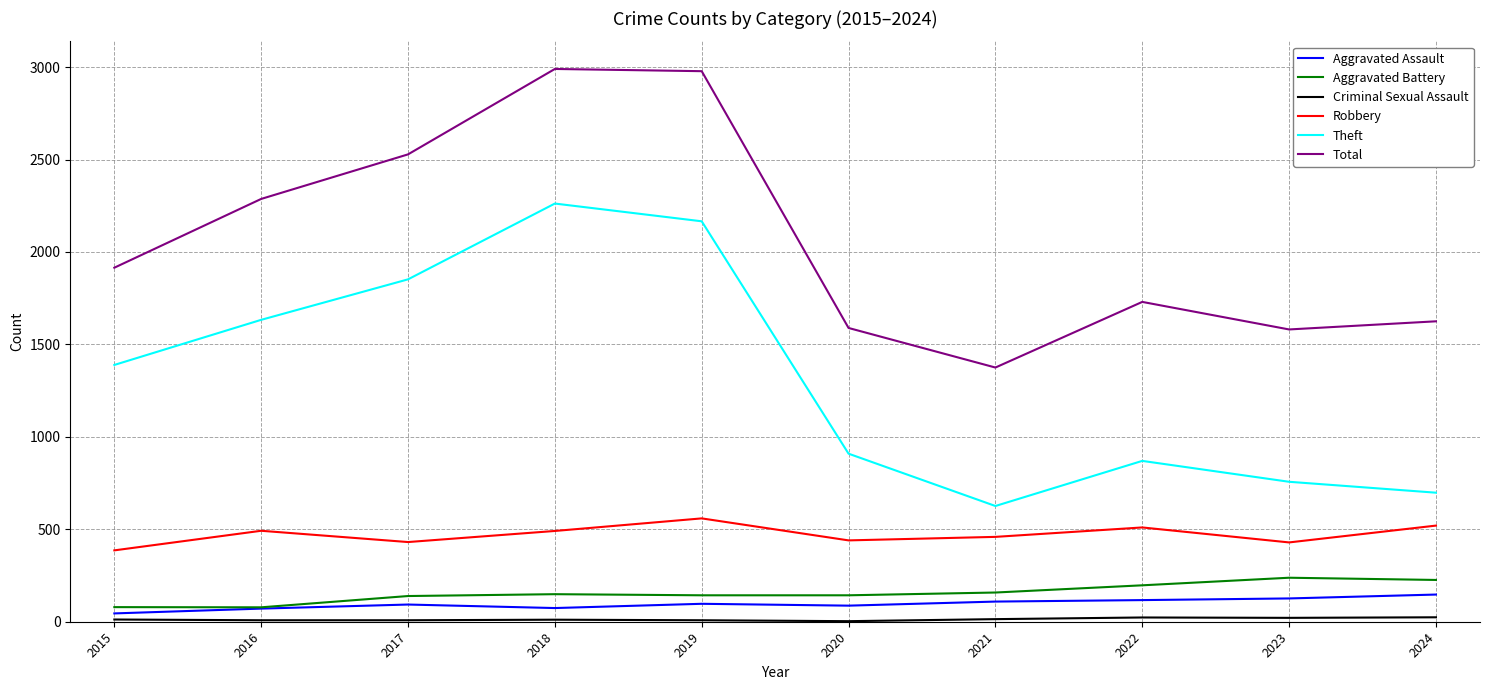

The value of Robbery at 2017 is 692. True or false?

False